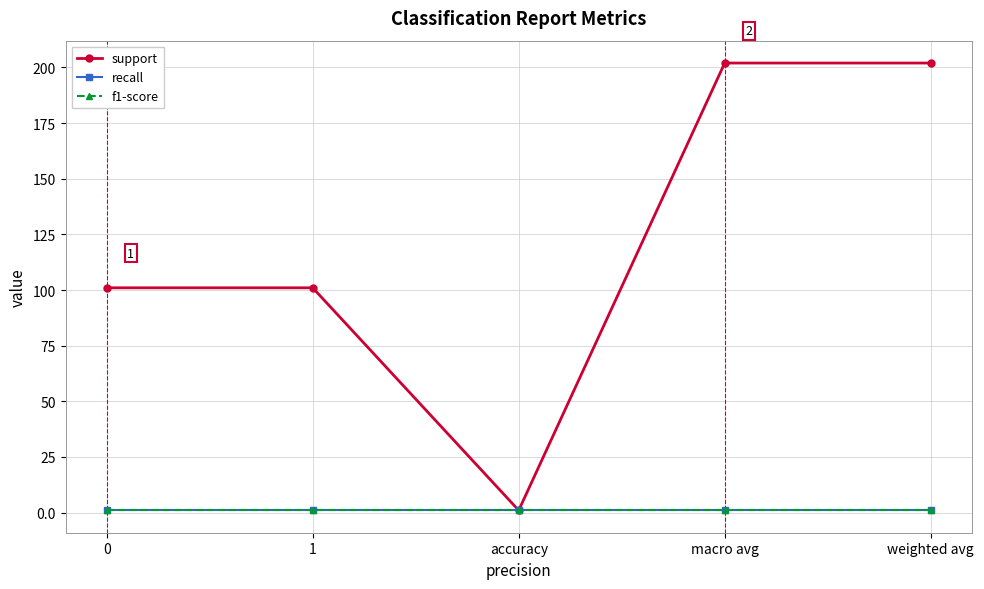

What is the difference between the maximum and minimum values in the support series?

201